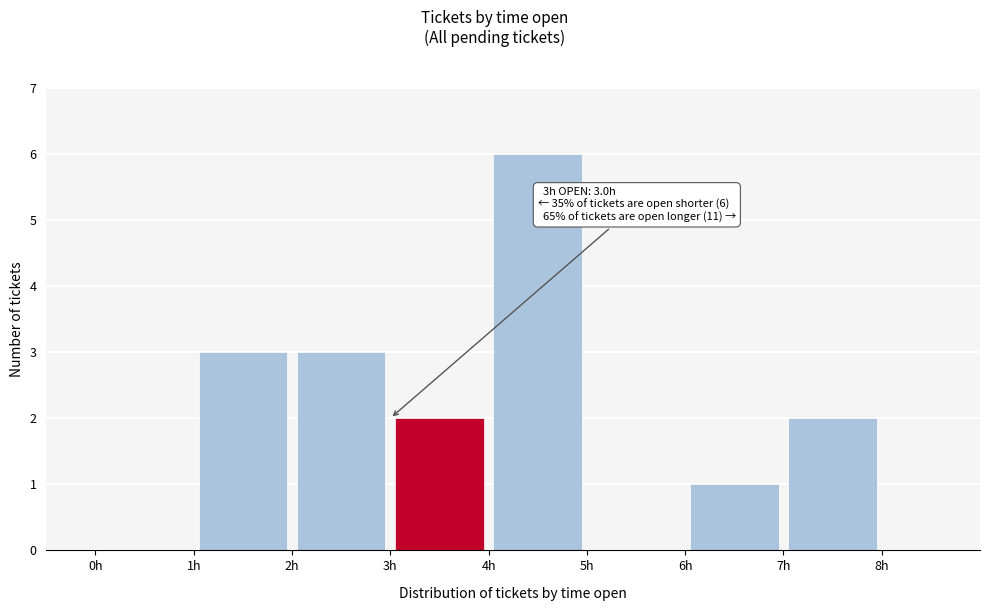

Over which range of the x-axis is the bar tallest?

4 to 5